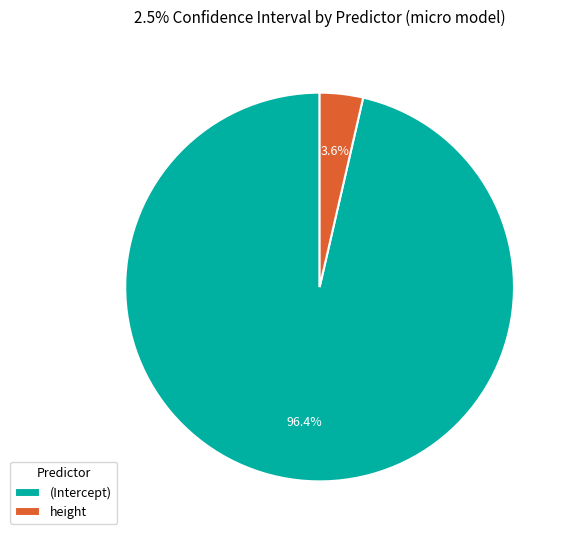

Rank the categories by value from highest to lowest.

(Intercept), height